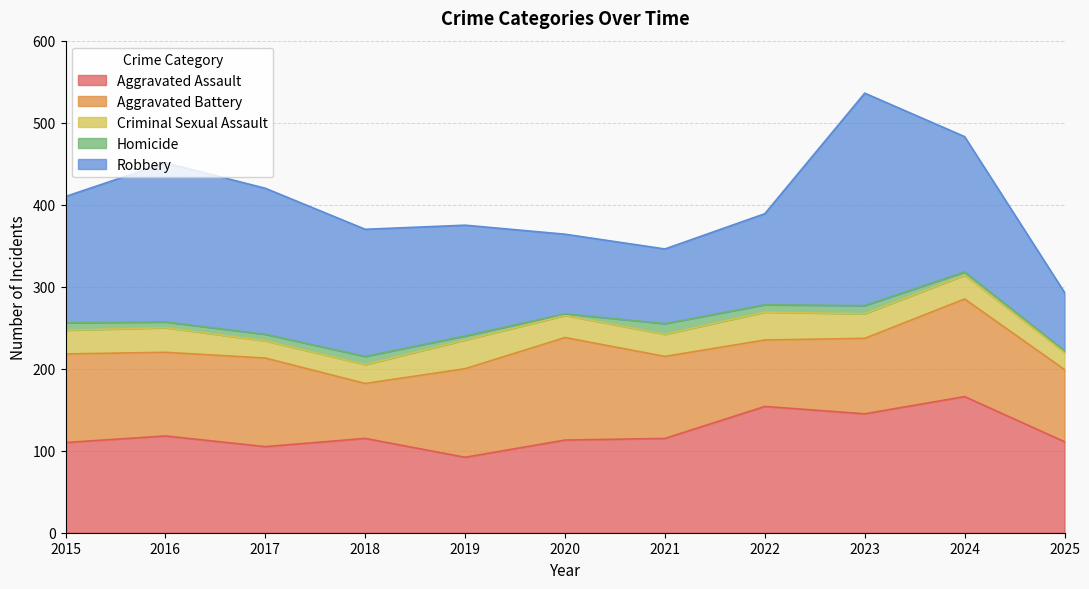

Does the chart display data point markers on the line(s)?

No